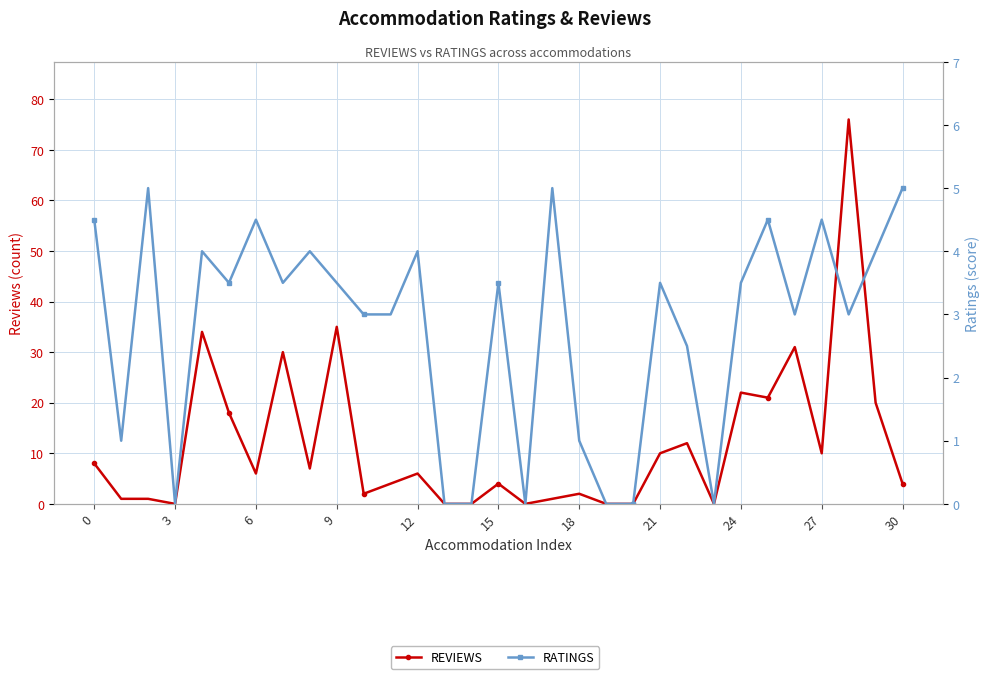

How many positive values does the REVIEWS series have?

24